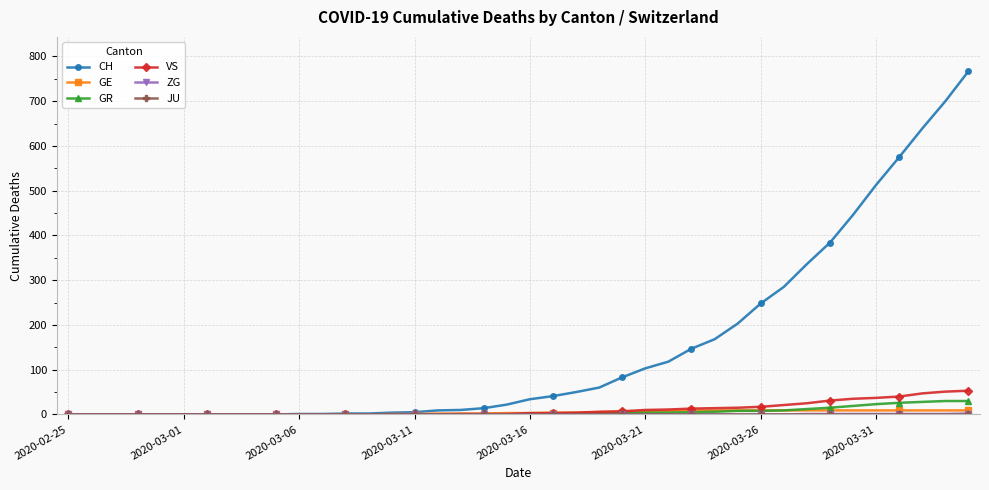

What is the greatest value displayed?

767